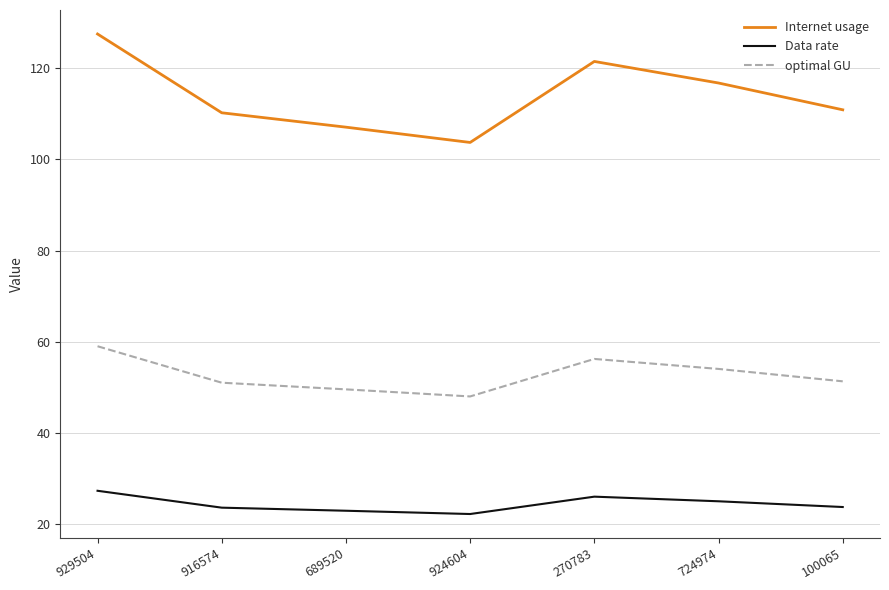

At which label does Data rate first exceed 23?

929504